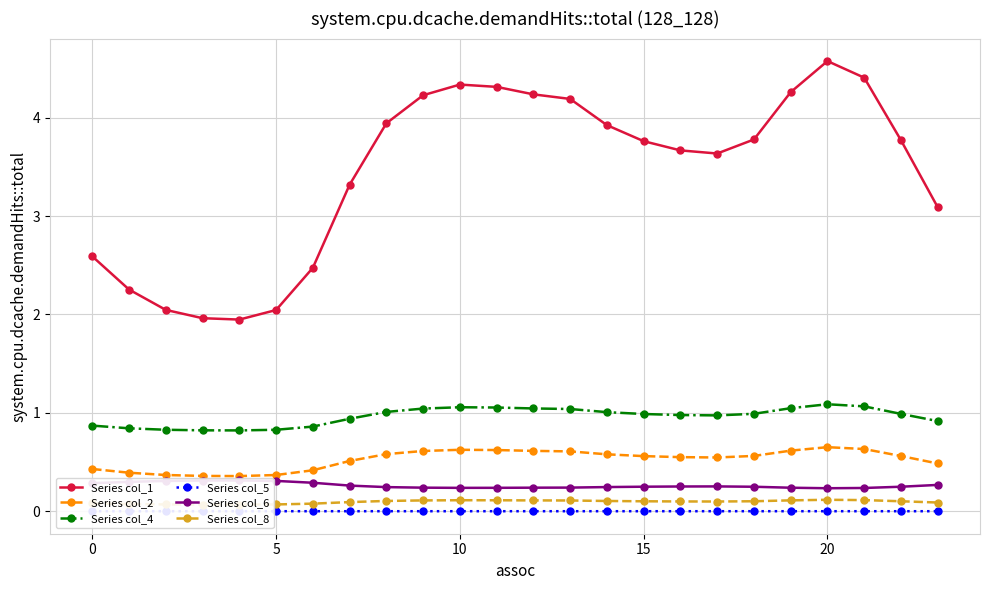

Which label corresponds to the smallest value in the chart?

20